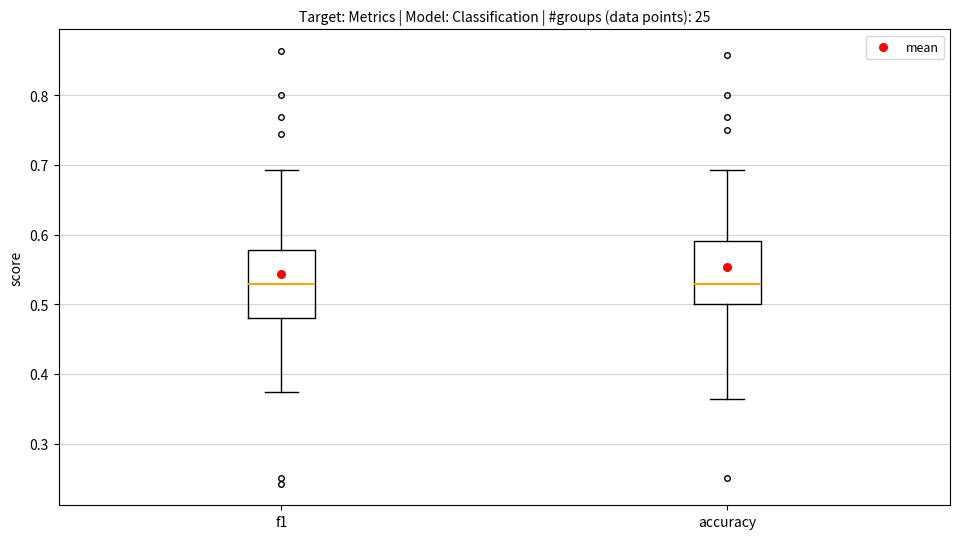

Reading left to right, read every box against the y-axis: the position of its median line, the range the box covers, and the ends of its whiskers. The values are not printed on the chart, so give them approximately, as read against the axis.

f1: median 0.53, box 0.48 to 0.58, whiskers 0.37 to 0.69
accuracy: median 0.53, box 0.50 to 0.59, whiskers 0.36 to 0.69